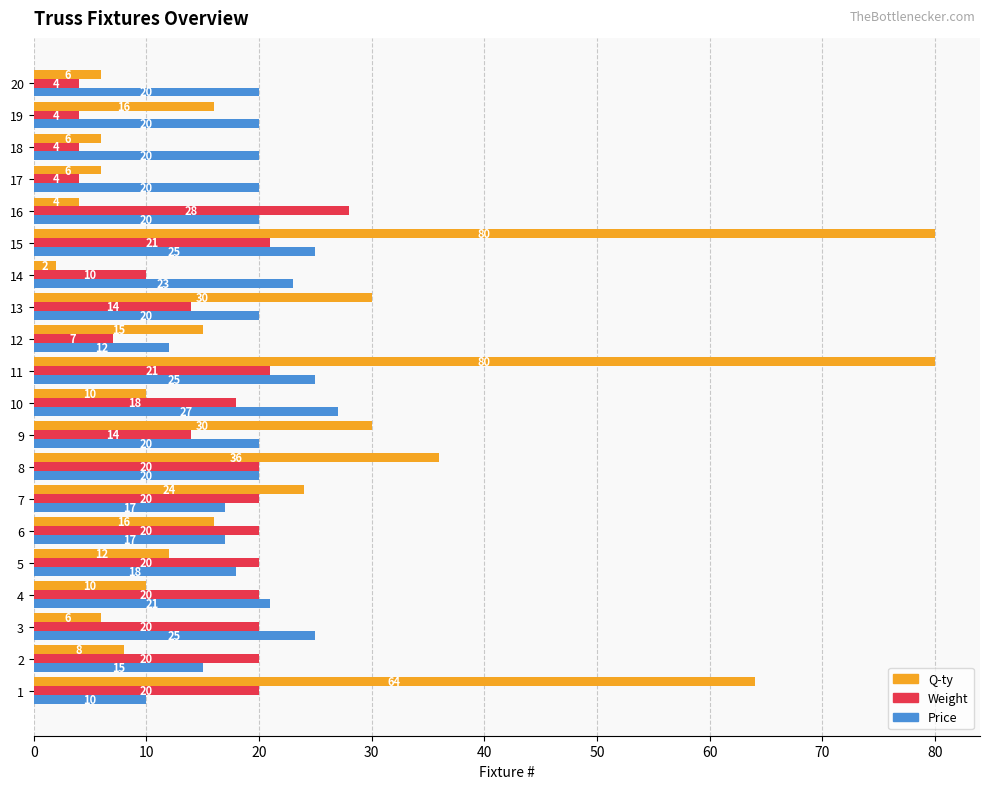

What is the maximum value for Weight?

28